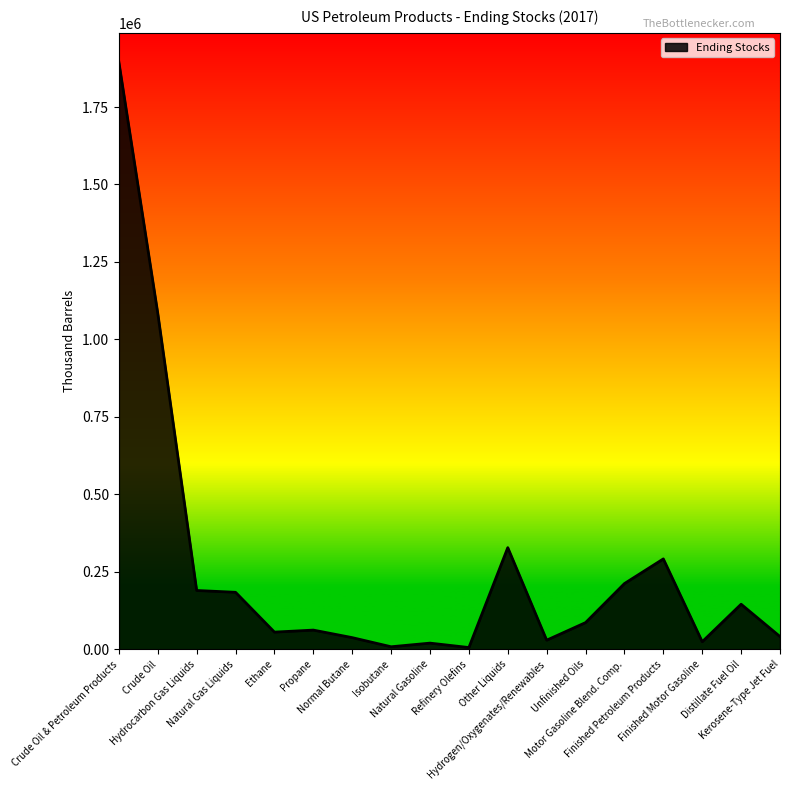

What is the greatest value displayed?

1894570